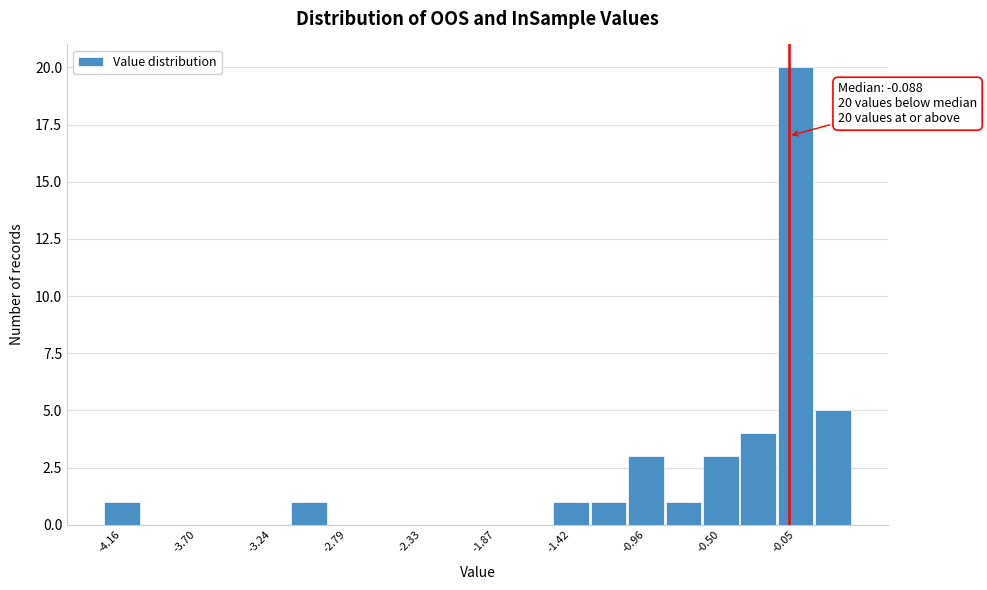

Which range on the x-axis has the tallest bar?

-0.15 to 0.05